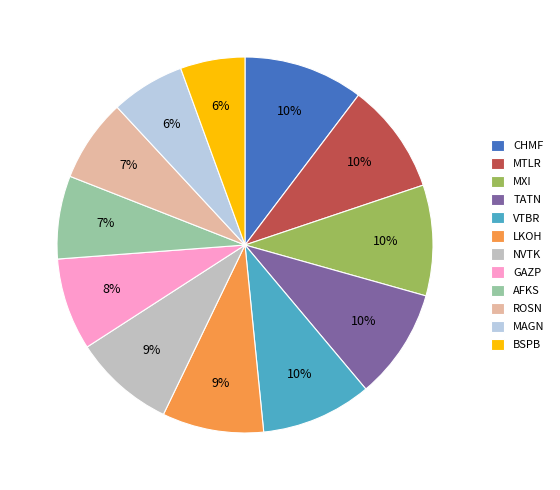

True or false: CHMF accounts for 10% of the total.

True